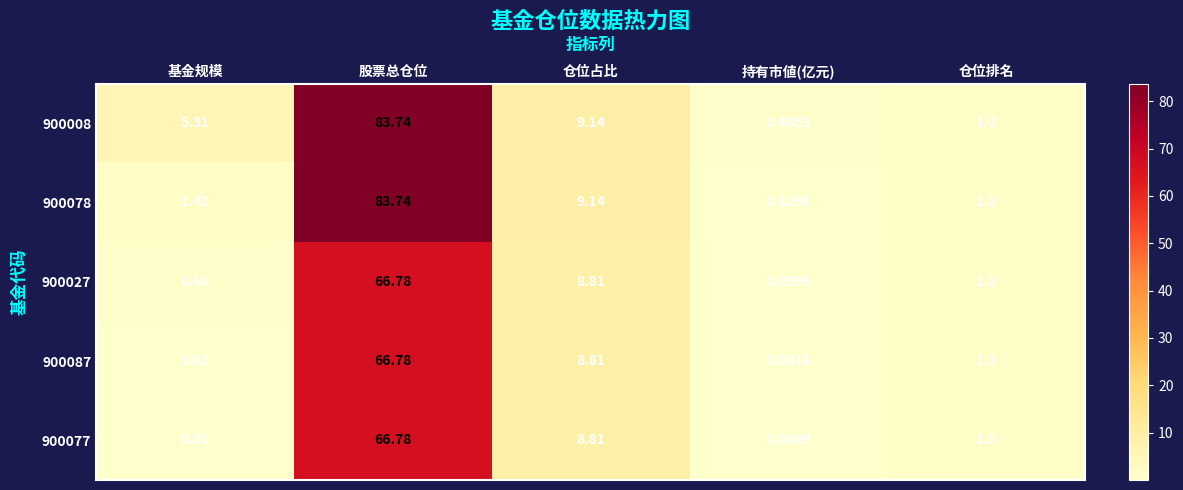

What is the difference between the highest and lowest values at 仓位占比?

0.3